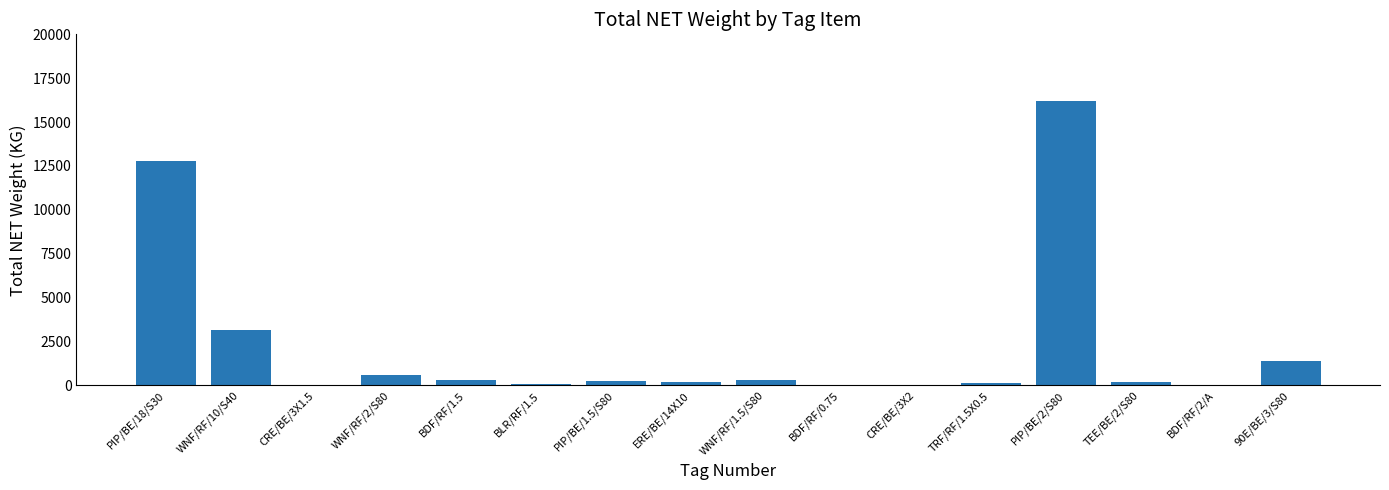

Which label corresponds to the largest value in the chart?

PIP/BE/2/S80